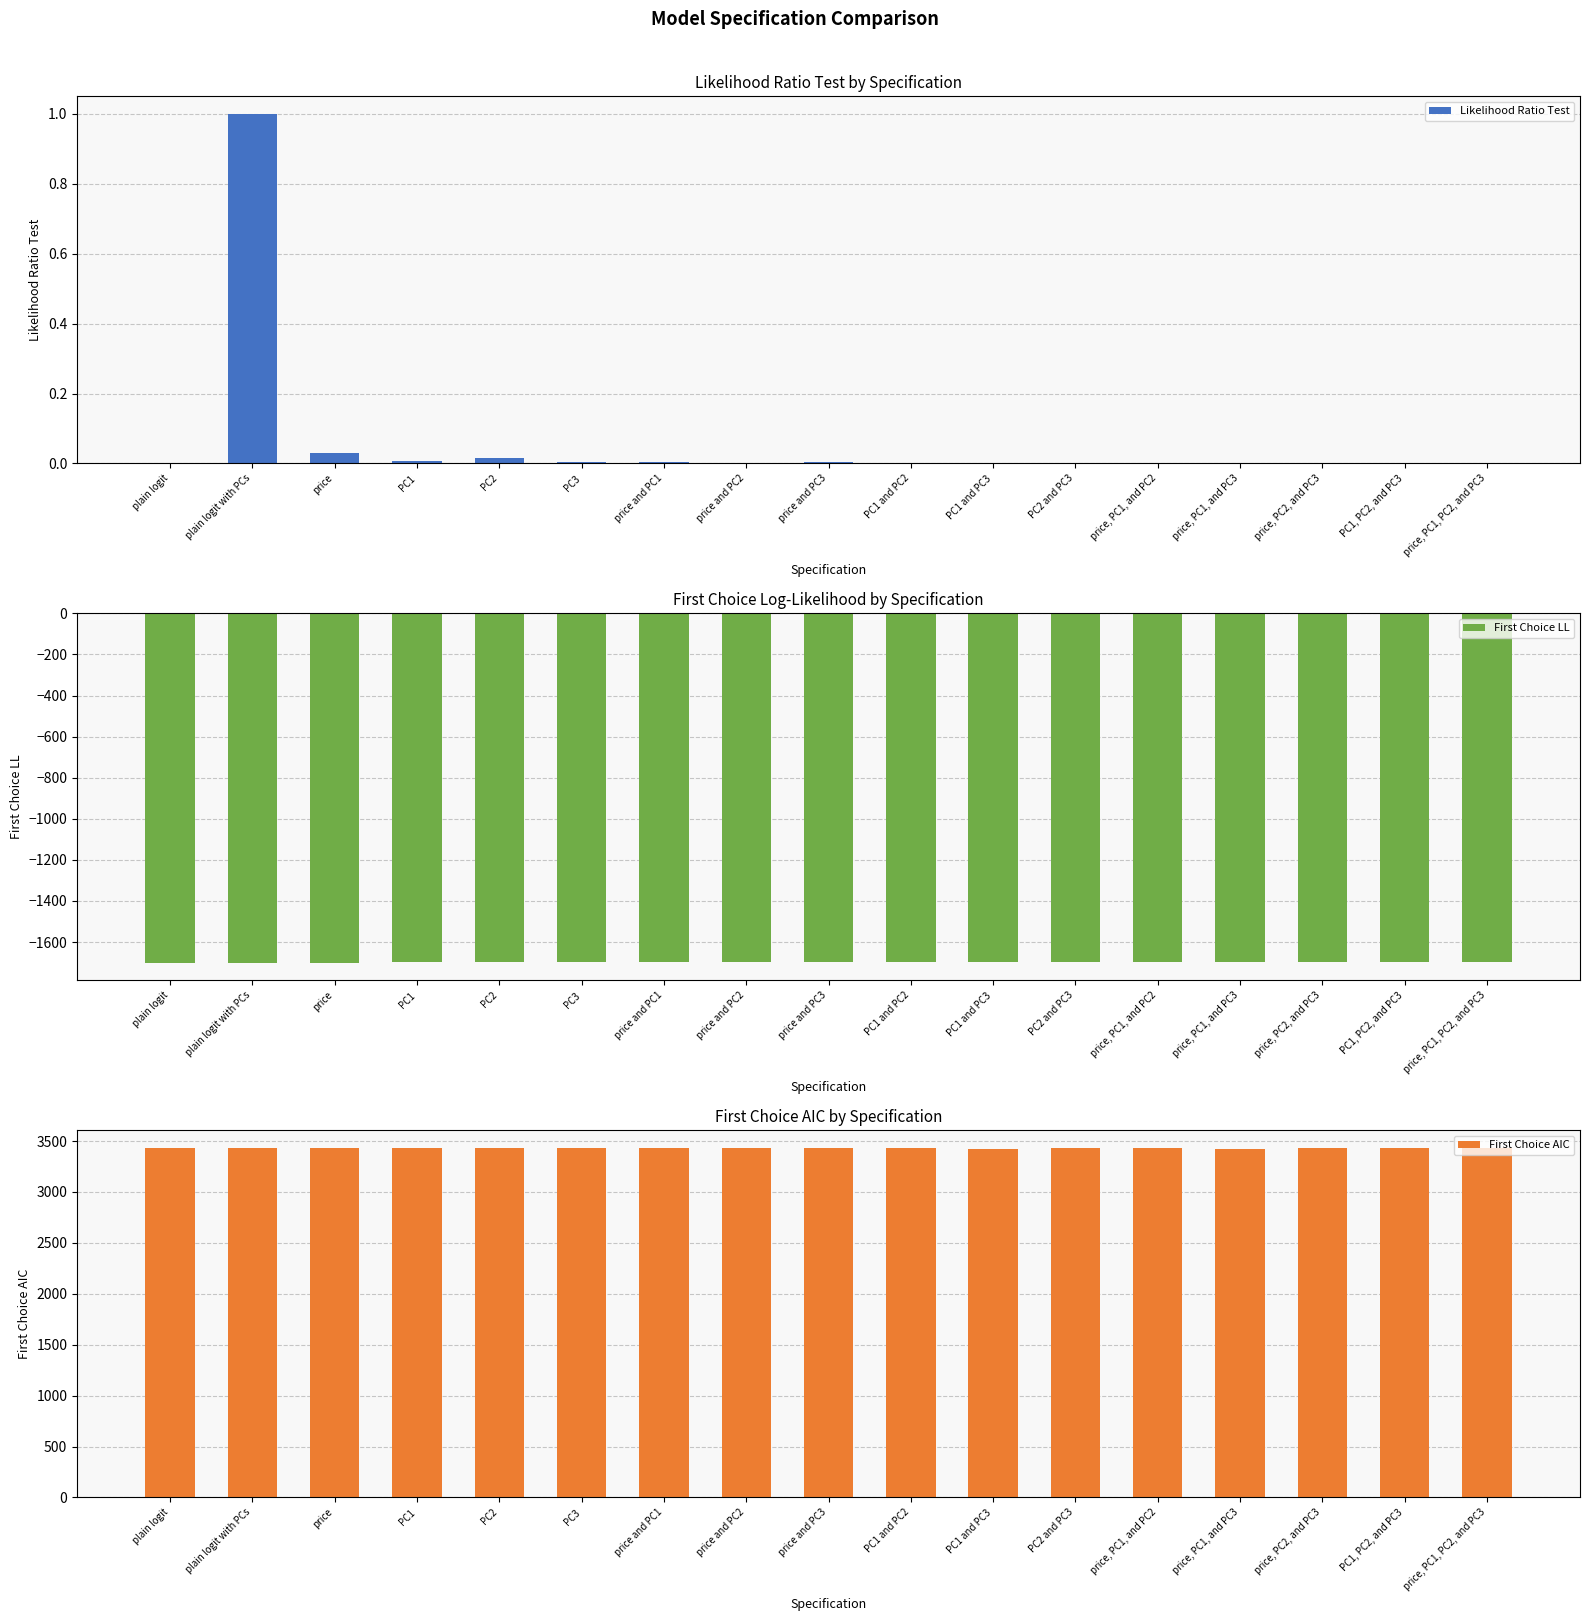

How many groups of bars are there?

17